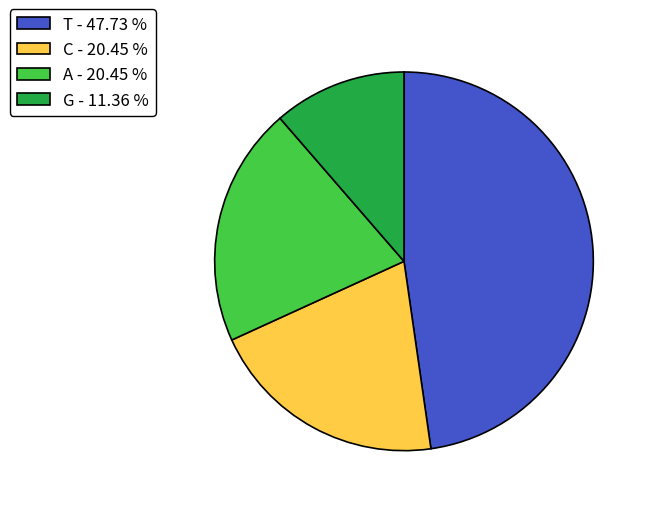

Is T - 47.73 % the majority of the pie?

No